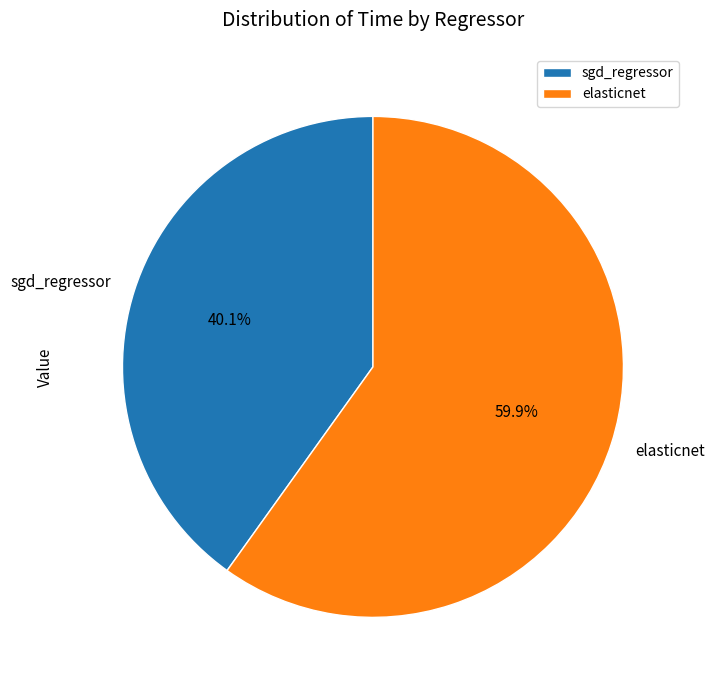

Is it true that sgd_regressor is 40% of the pie?

True